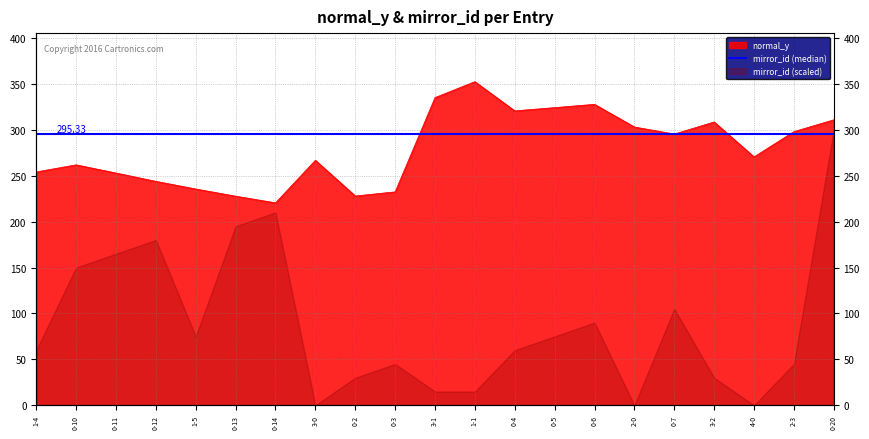

At which category does the data reach its first local valley?

0-14